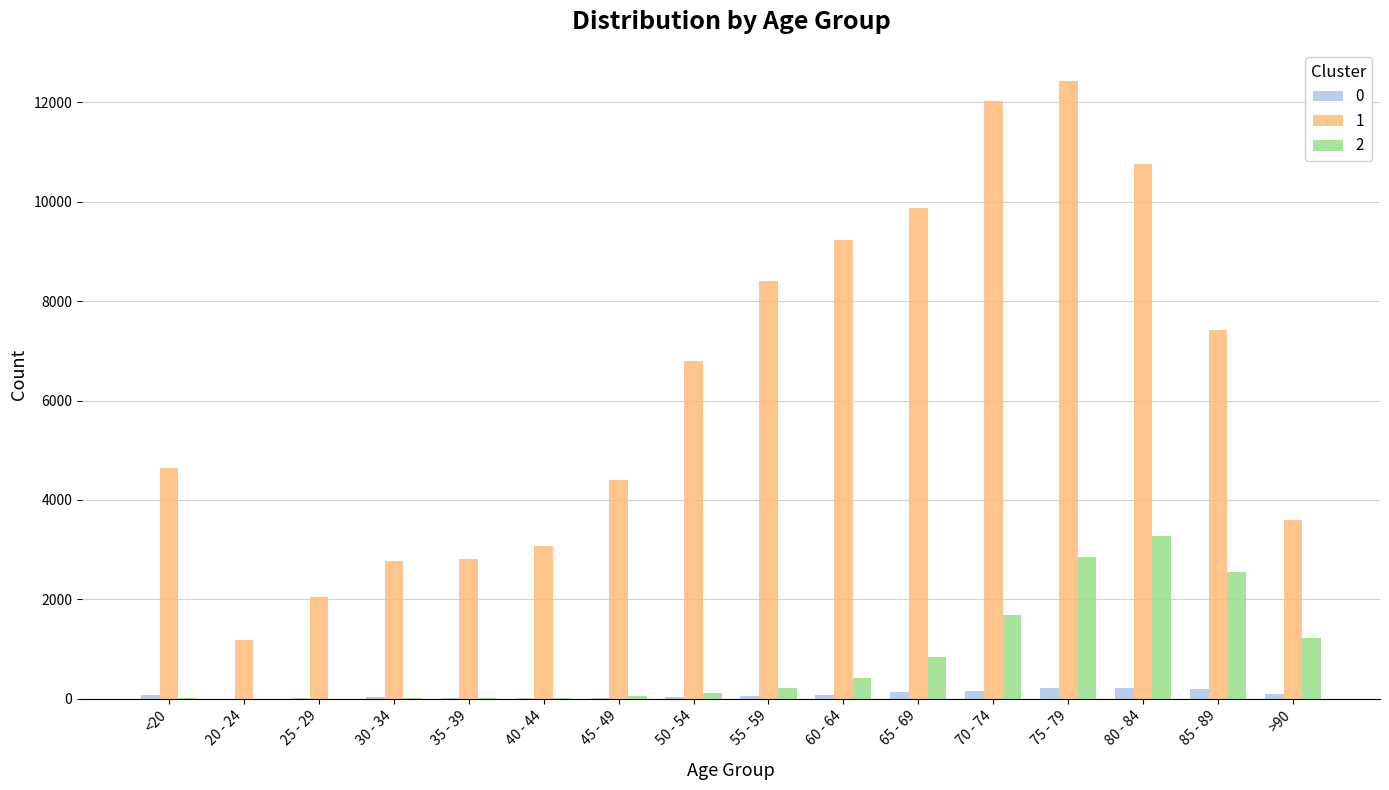

How many series are shown in this chart?

3